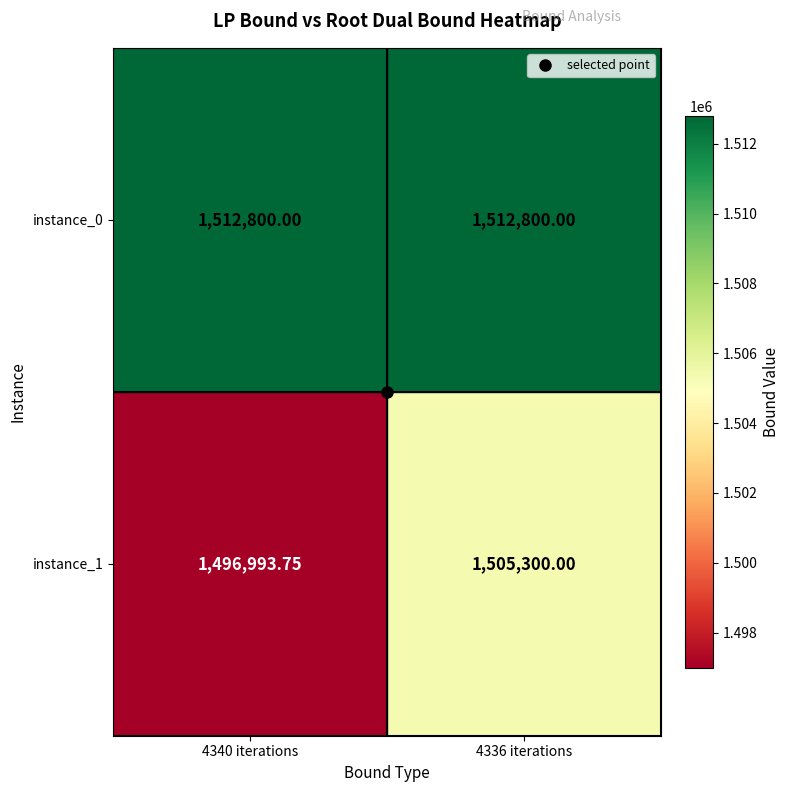

What is the greatest value displayed?

1512800.0